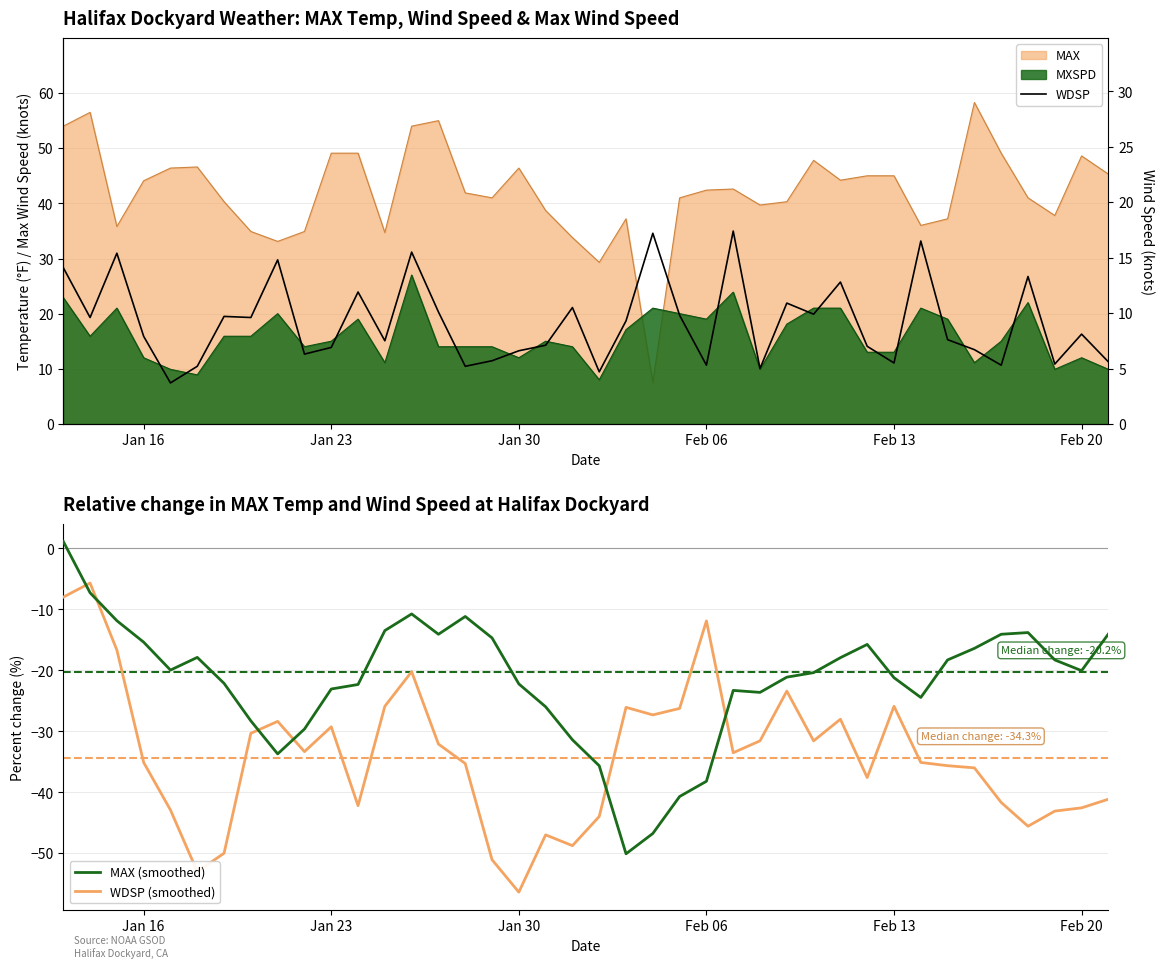

Does the chart have visible grid lines?

Yes